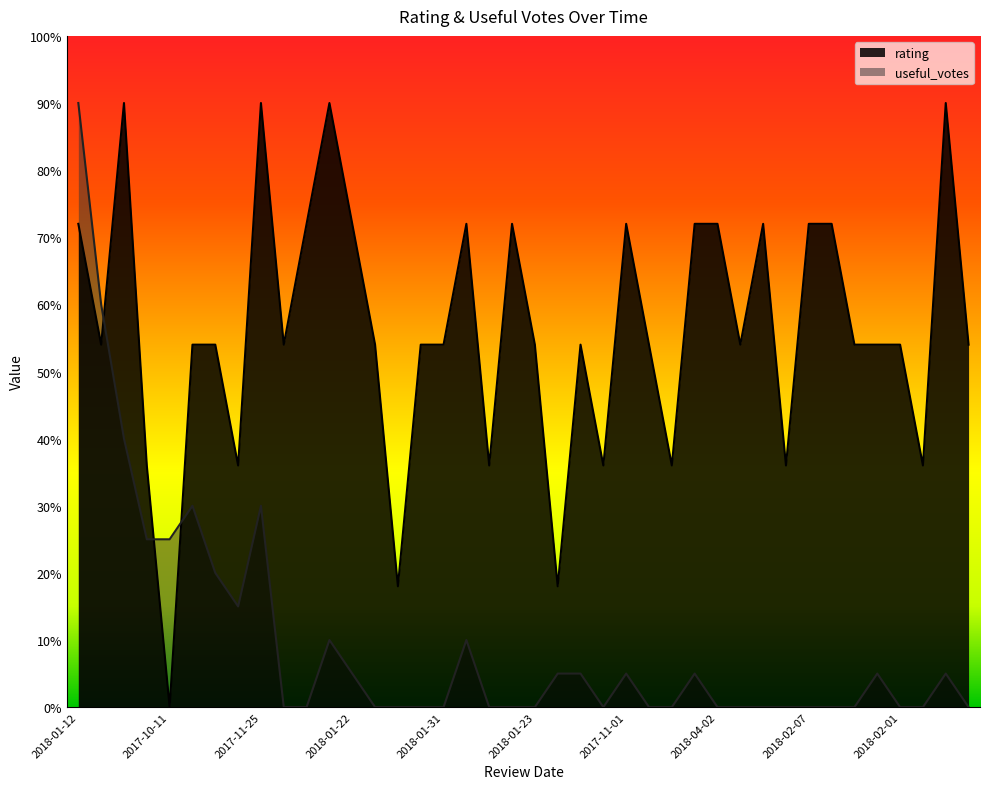

Is the value of useful_votes at 2018-01-25 greater than the value of rating at 2018-01-23?

No